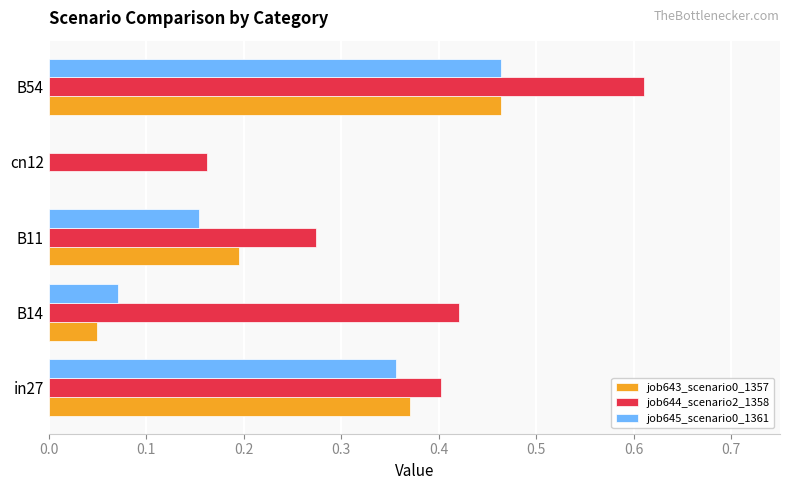

Count the job644_scenario2_1358 values in the range 0 to 1.

5